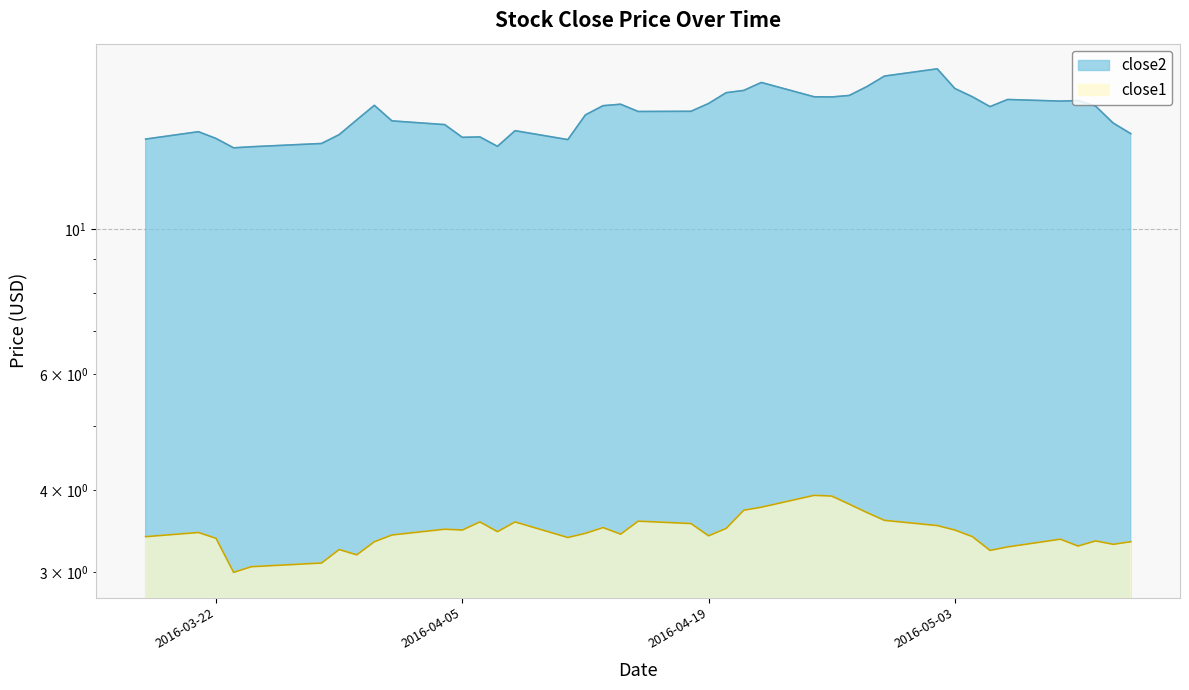

Does the chart have visible grid lines?

Yes